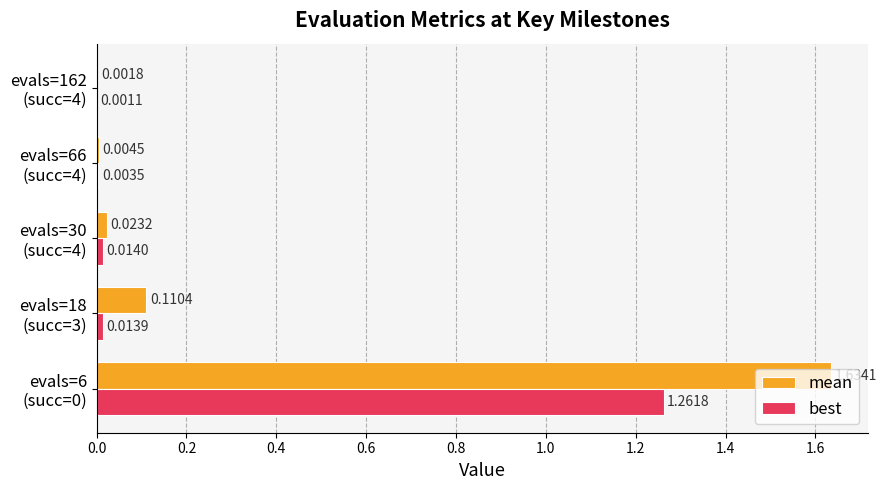

Which series has the largest total across all categories?

mean